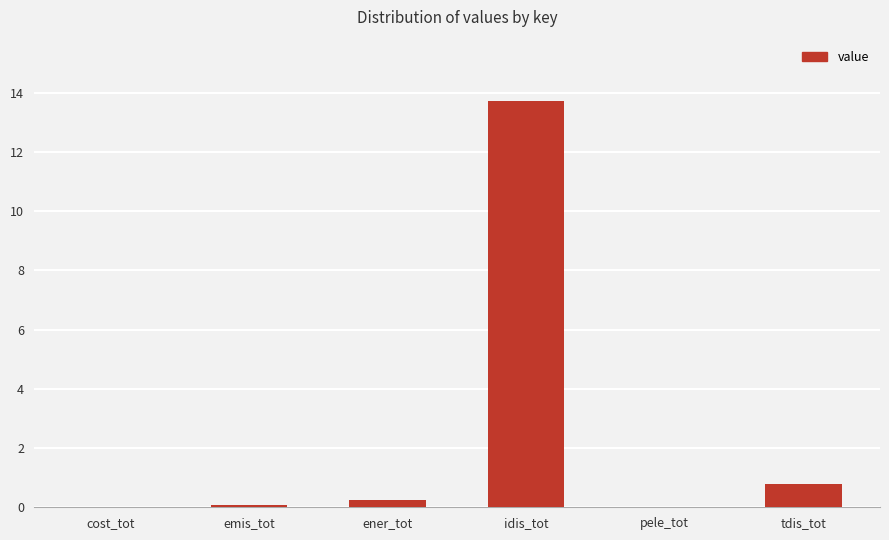

What is the maximum value shown in the chart?

13.7